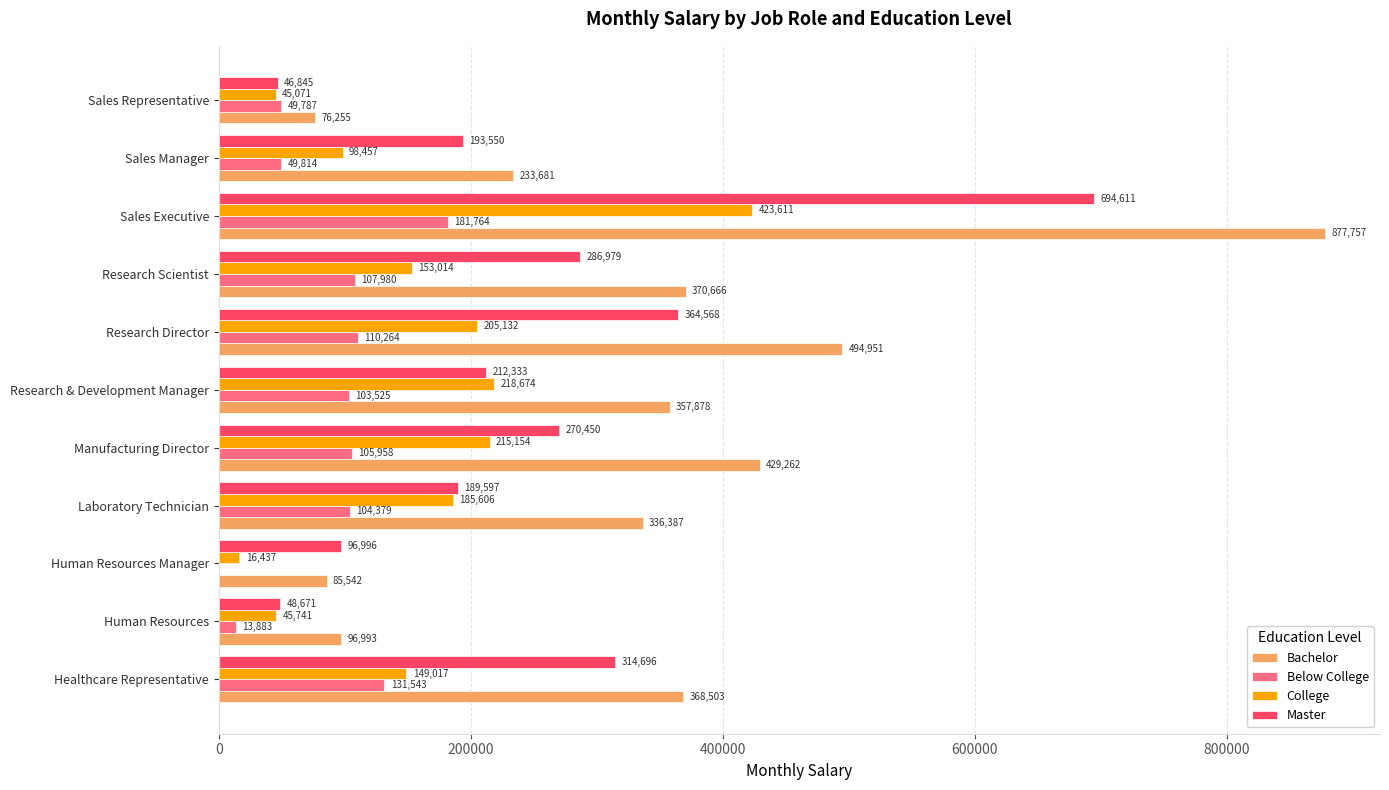

Which series has the widest spread of values?

Bachelor